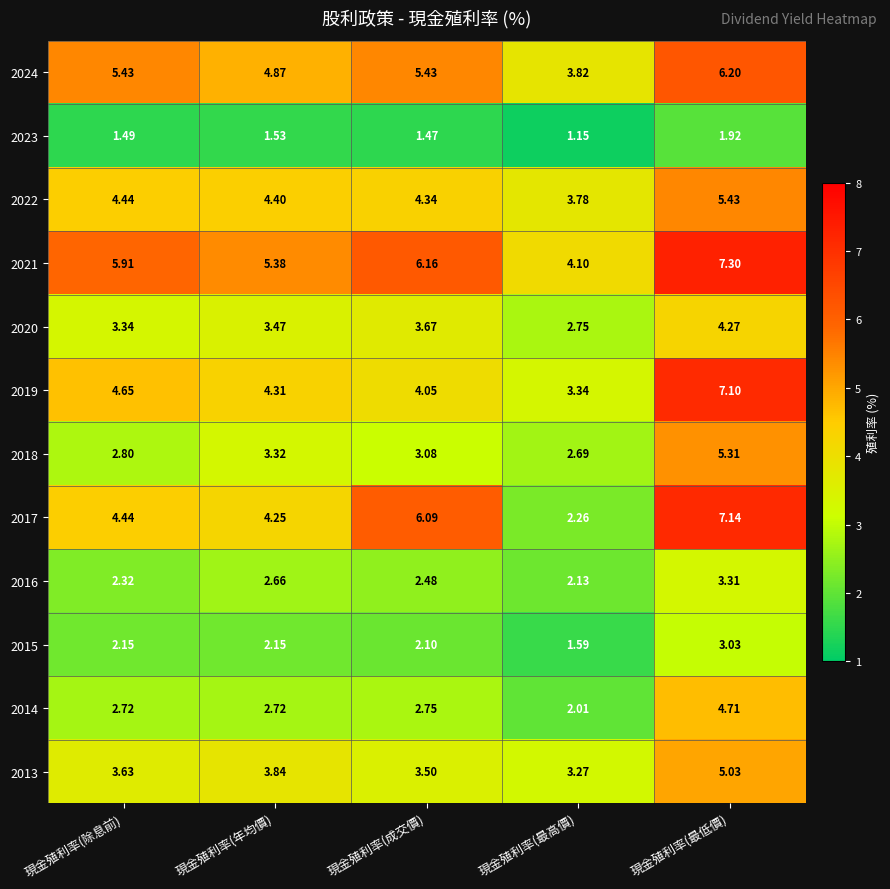

Which series has the widest spread of values?

2017